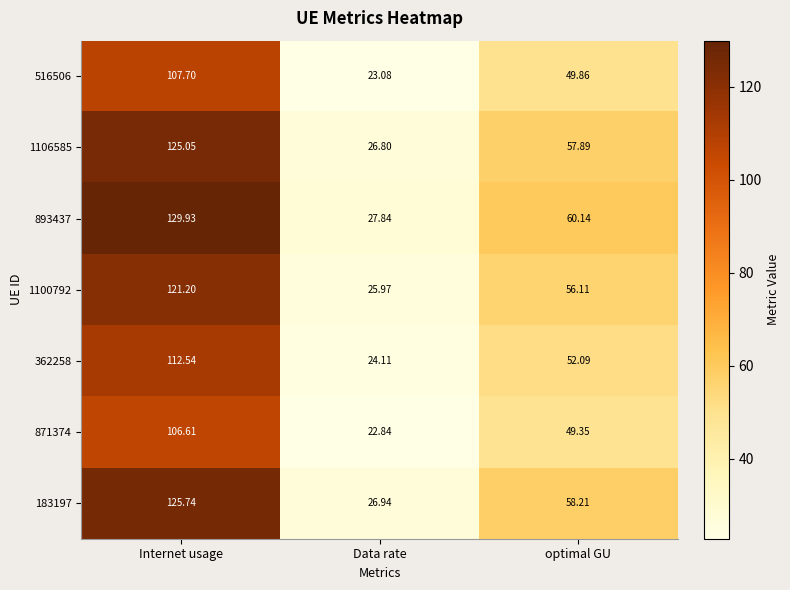

What is the minimum value shown in the chart?

22.8